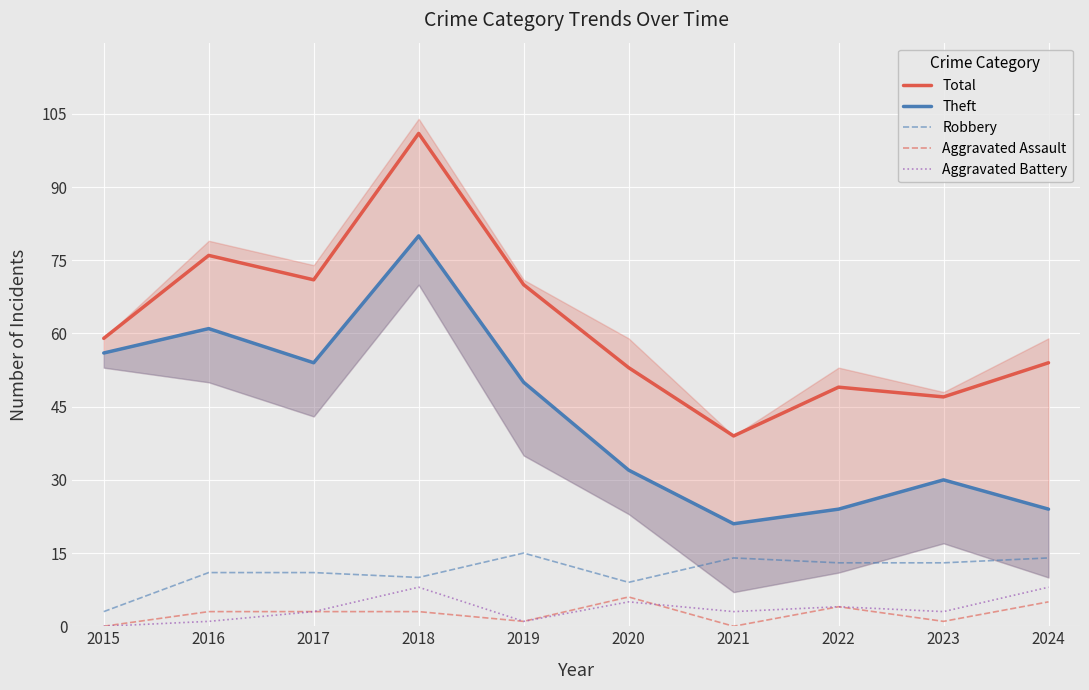

What is the spread (max minus min) of values at 2016?

75